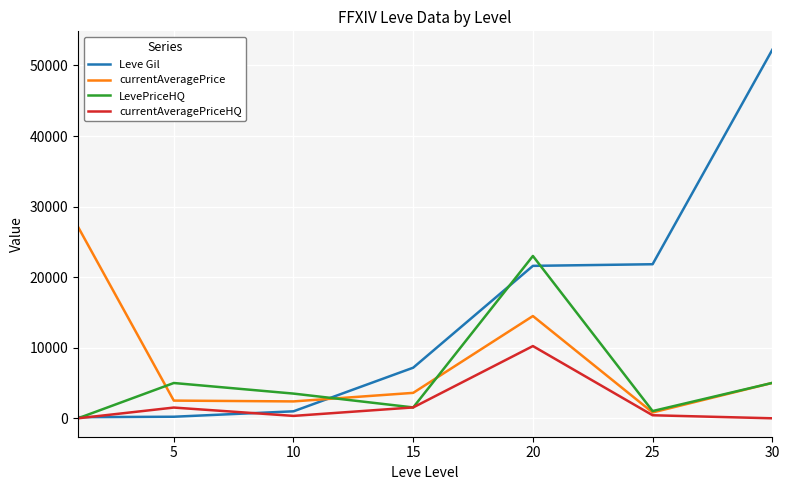

Which series ends up on top after the final intersection of Leve Gil and currentAveragePriceHQ?

Leve Gil